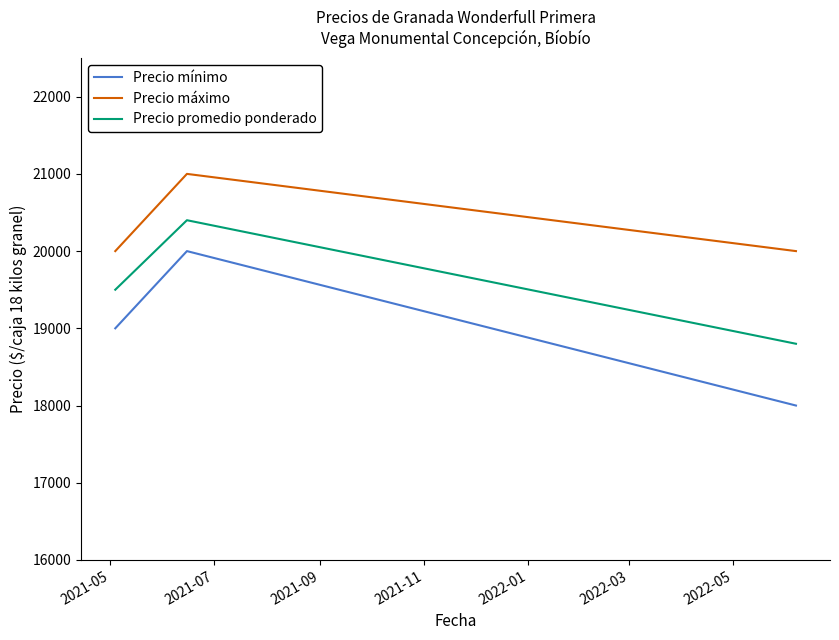

Which series has the widest spread of values?

Precio mínimo